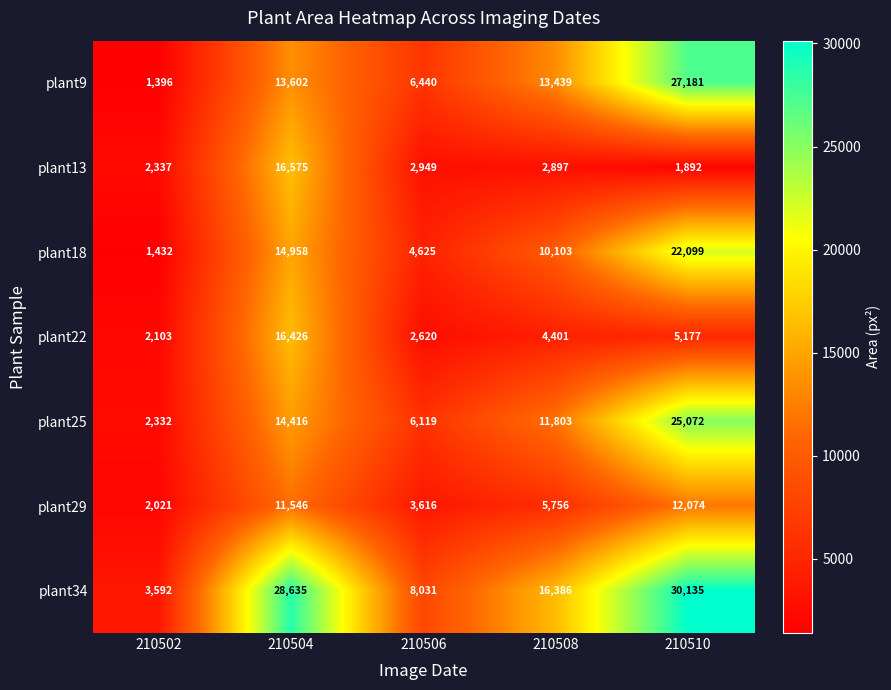

How many distinct data groups are displayed?

7